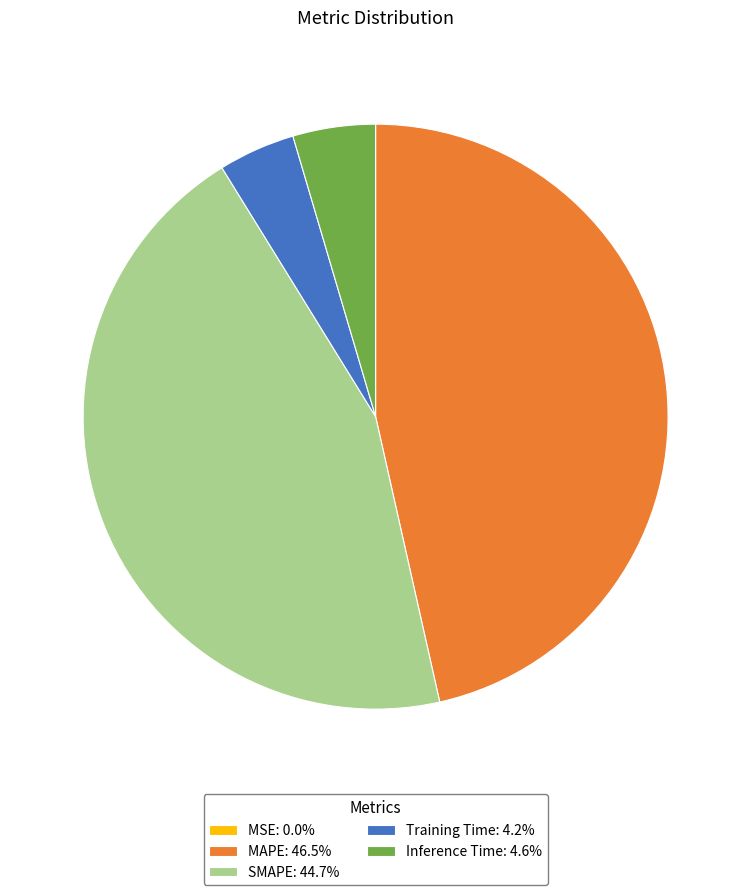

Does Training Time represent more than half of the total?

No